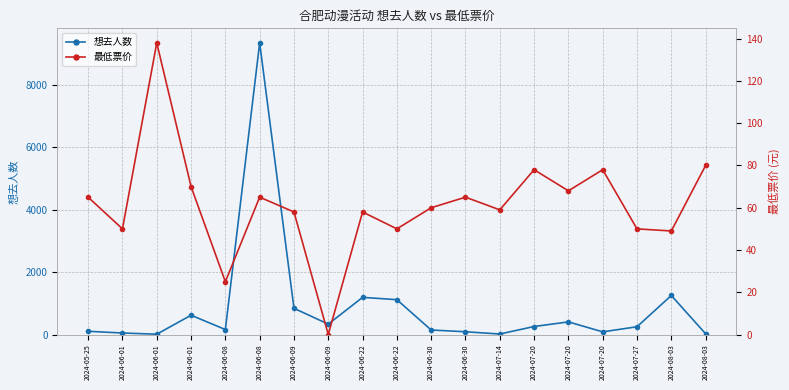

In 最低票价, how many points are higher than both neighbors (excluding endpoints)?

6